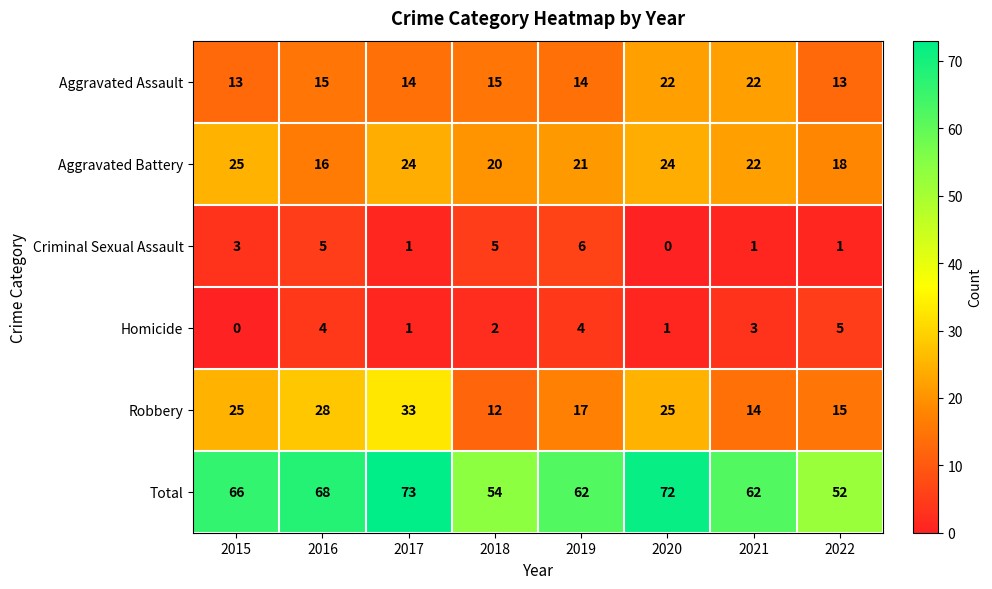

Which label corresponds to the largest value in the chart?

2017